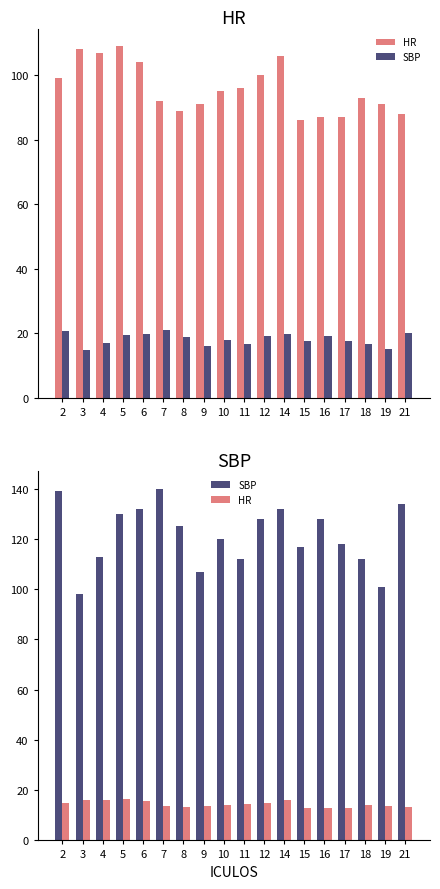

How many bars are there in each group?

2